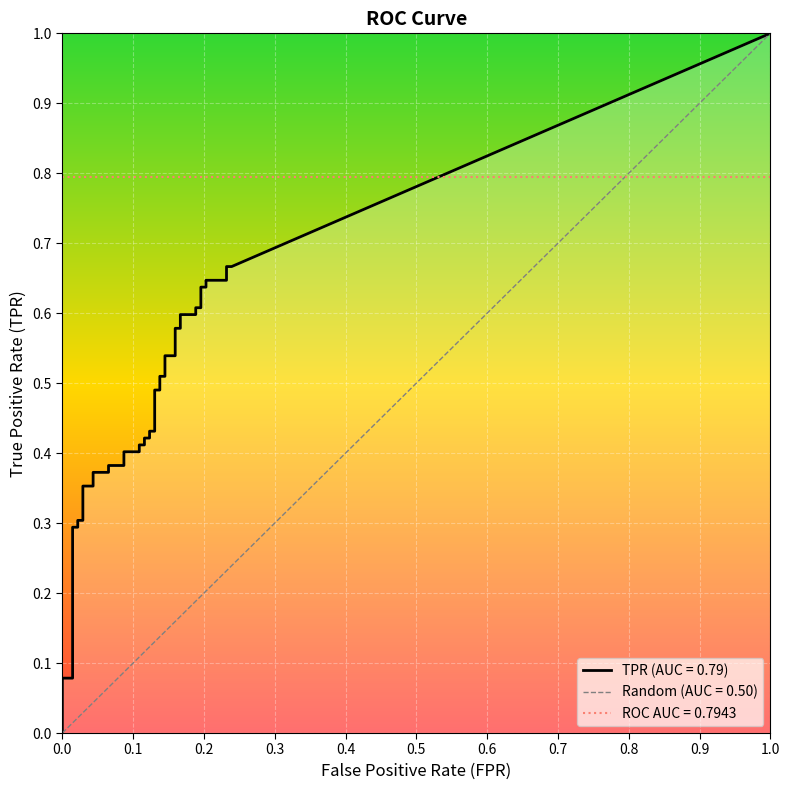

How many values in fpr are above zero?

37